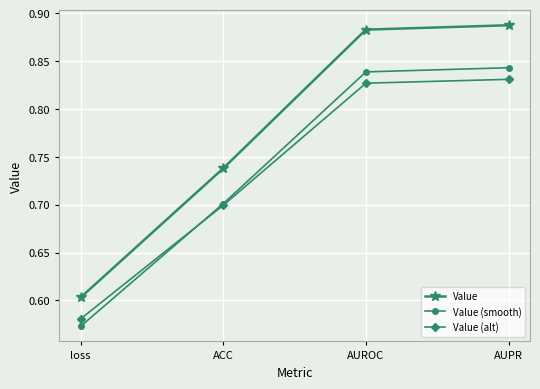

What is the difference between the Value (smooth) values at loss and AUPR?

0.3